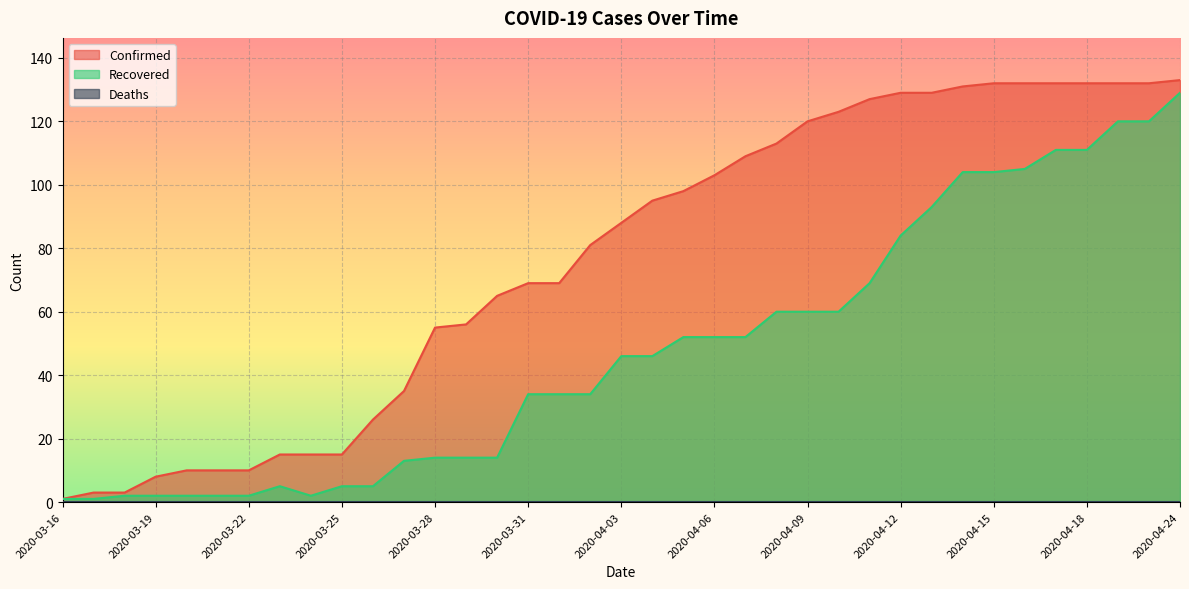

True or false: Recovered and Confirmed intersect in this chart.

False